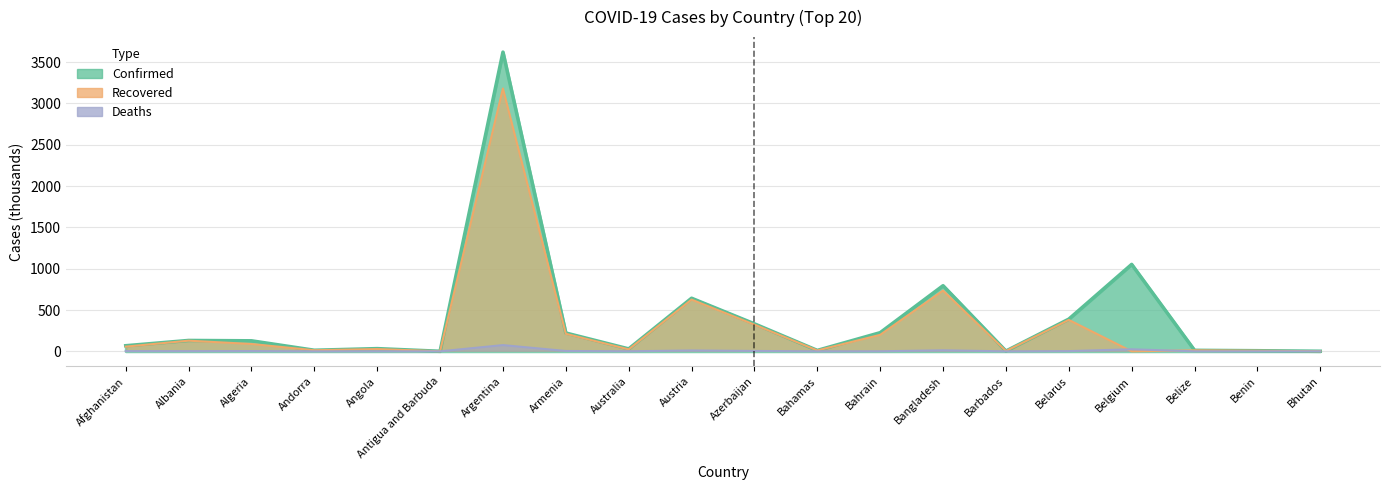

At which label does Deaths first exceed 2?

Afghanistan